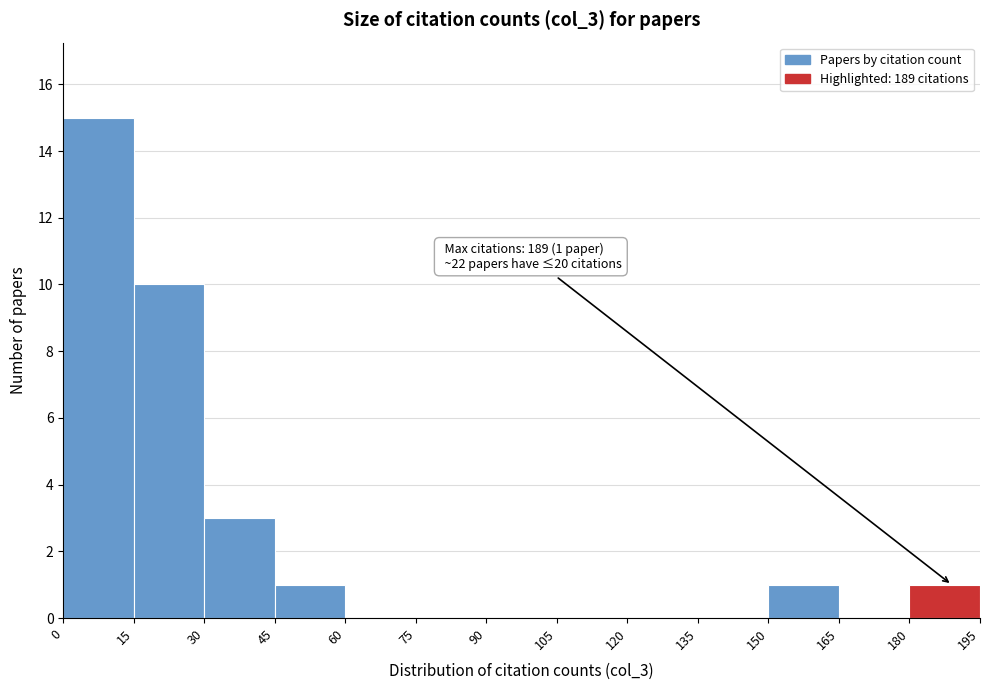

Which range on the x-axis has the tallest bar?

0 to 15